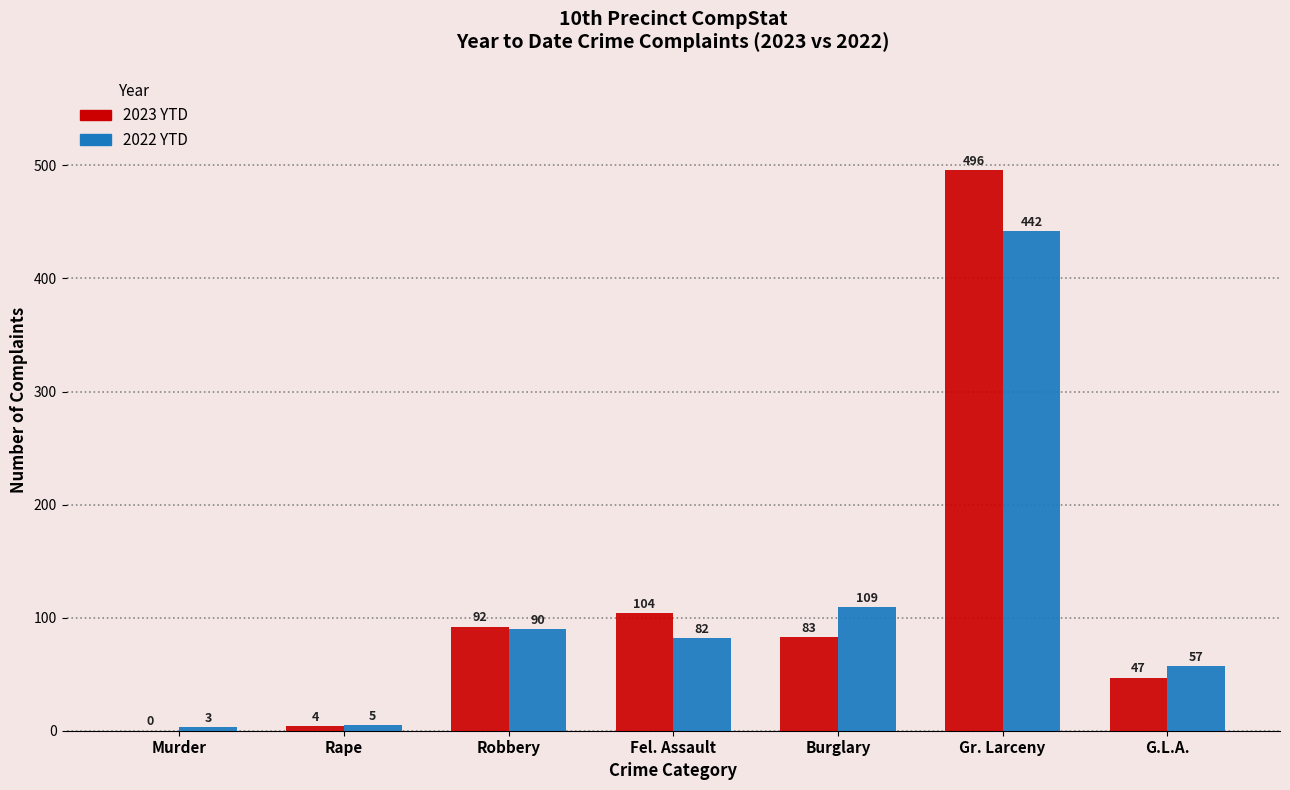

The 2023 YTD series shows 43 at Fel. Assault. True or false?

False